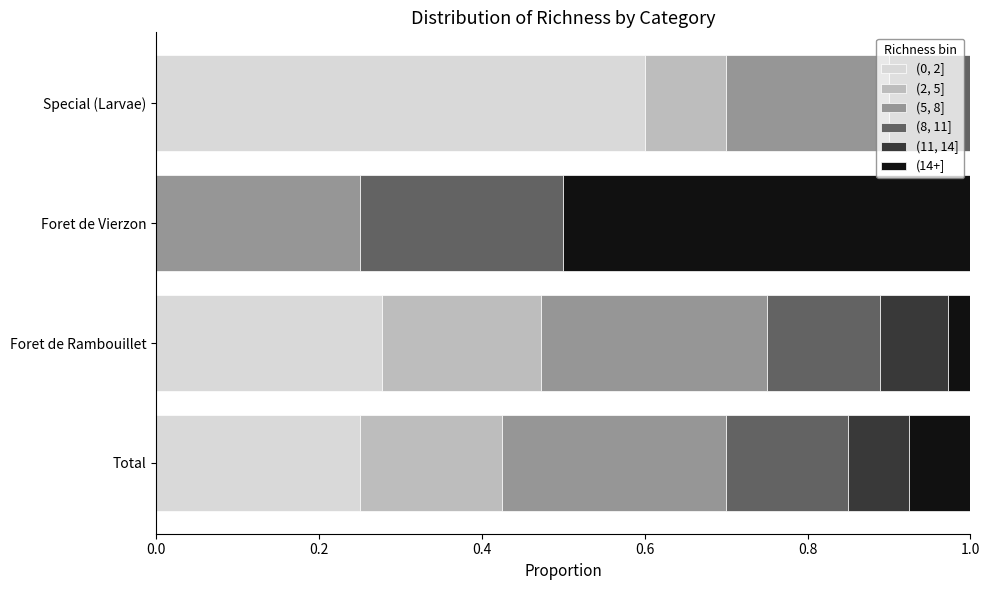

What is the total value across all series at Total?

1.0